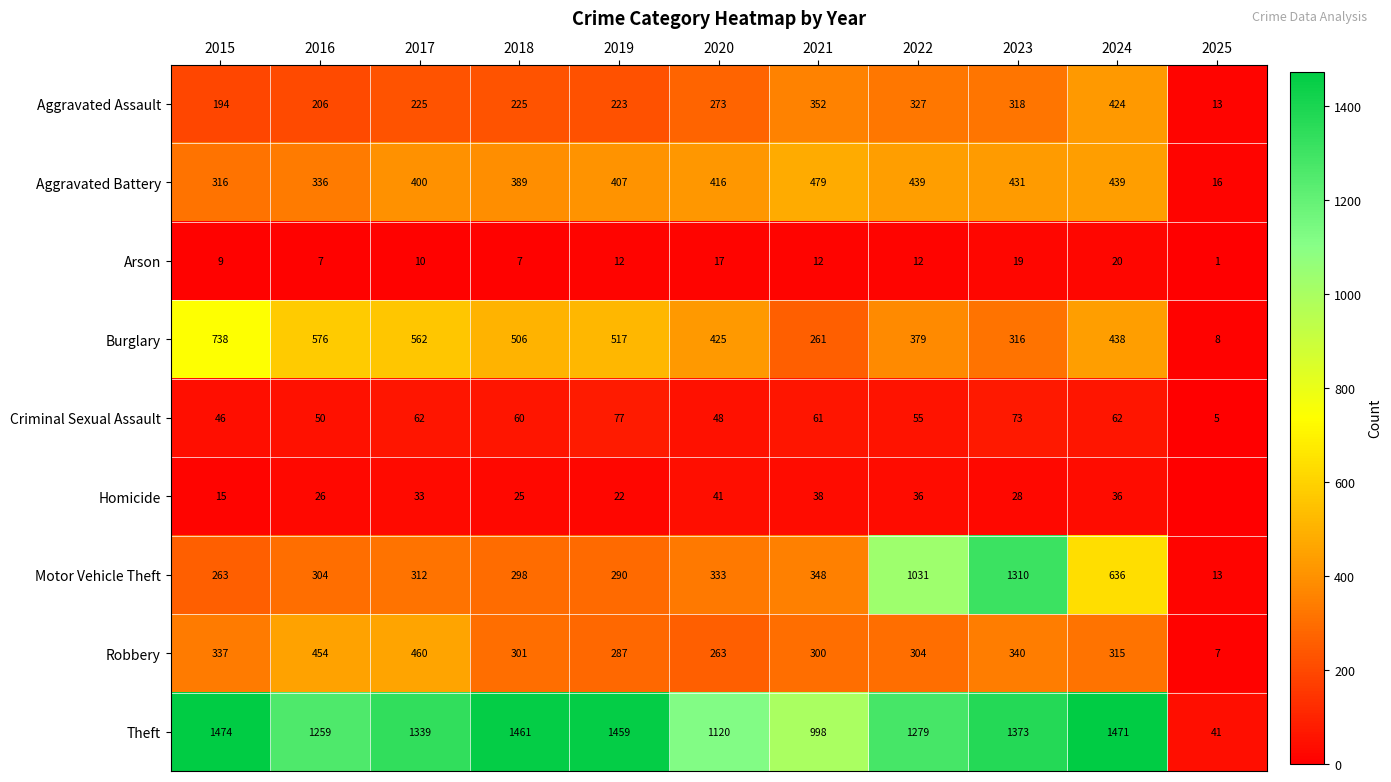

At which label does Theft reach its peak?

2015